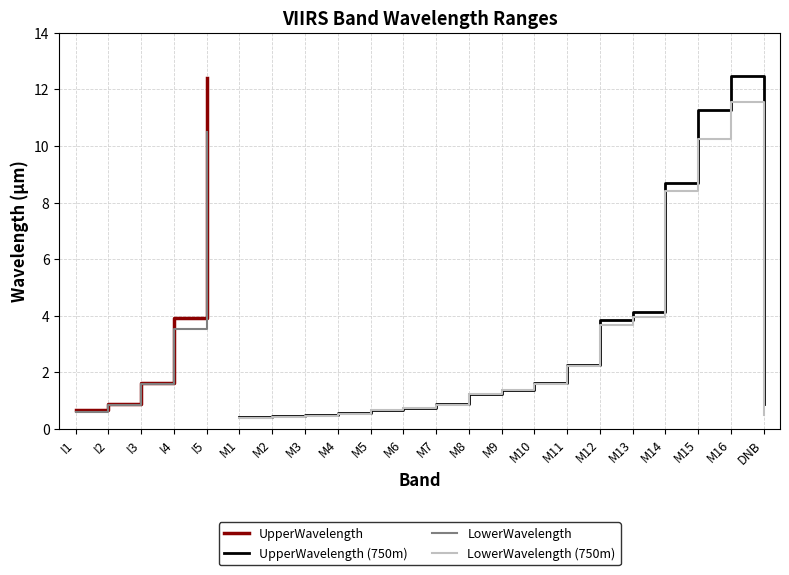

What is the label of the 18th point from the right?

I5